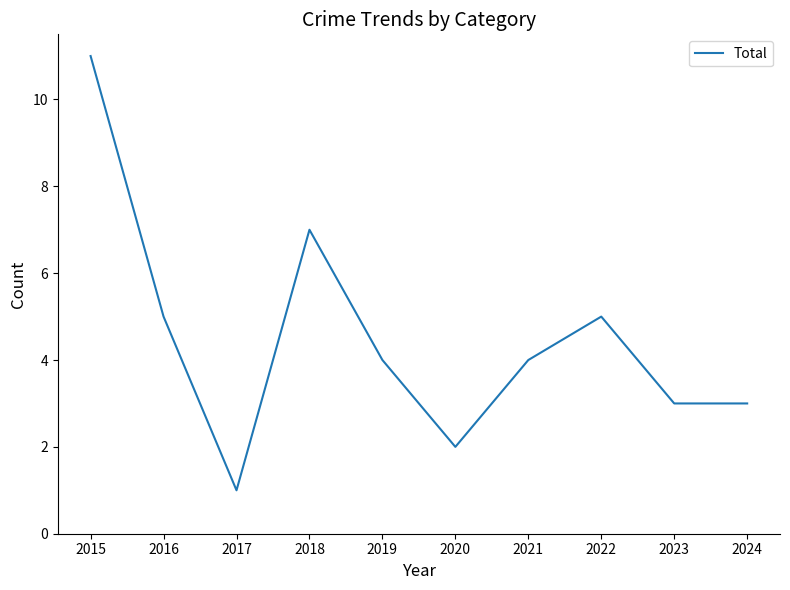

What is the sum of the values at 2018 and 2020?

9